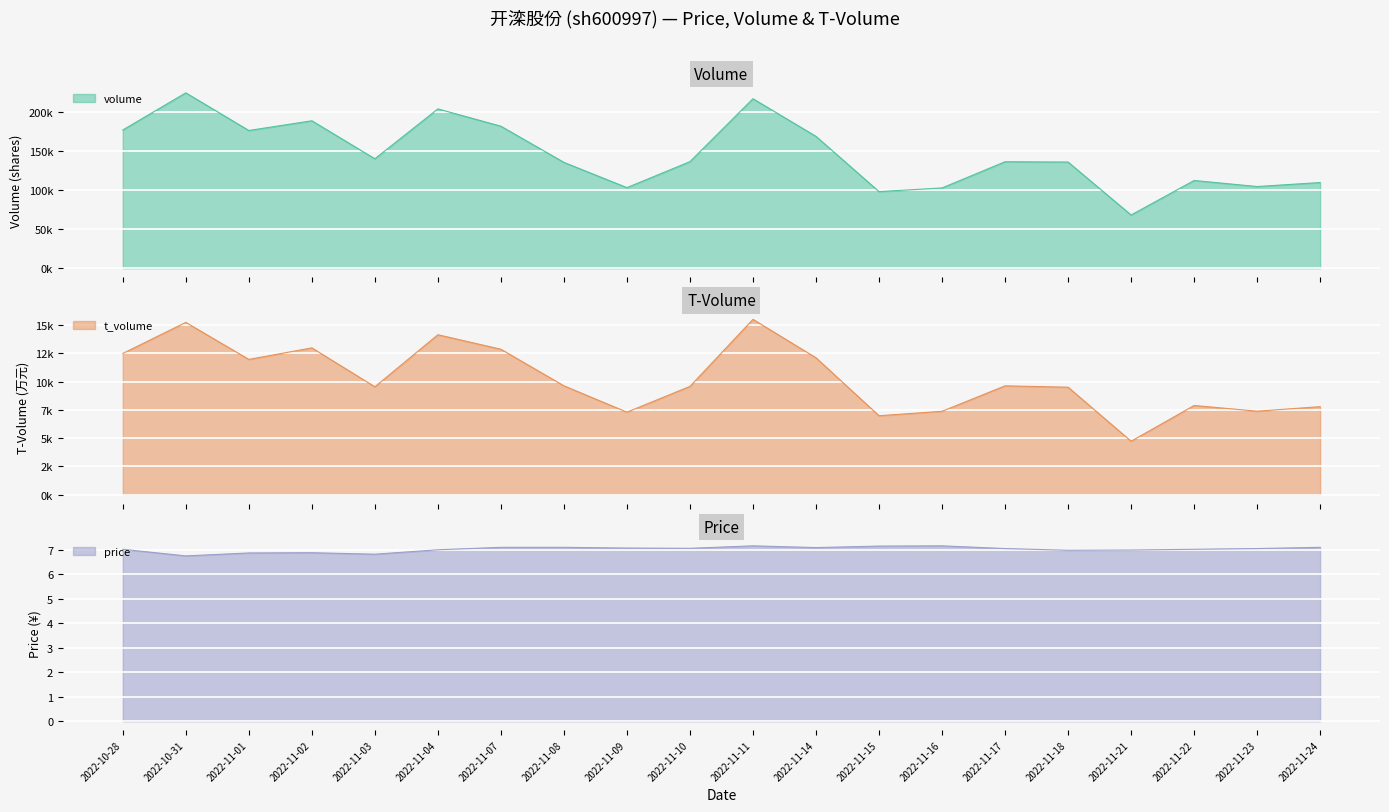

What is the difference between the second highest and second lowest values in the price series?

0.3